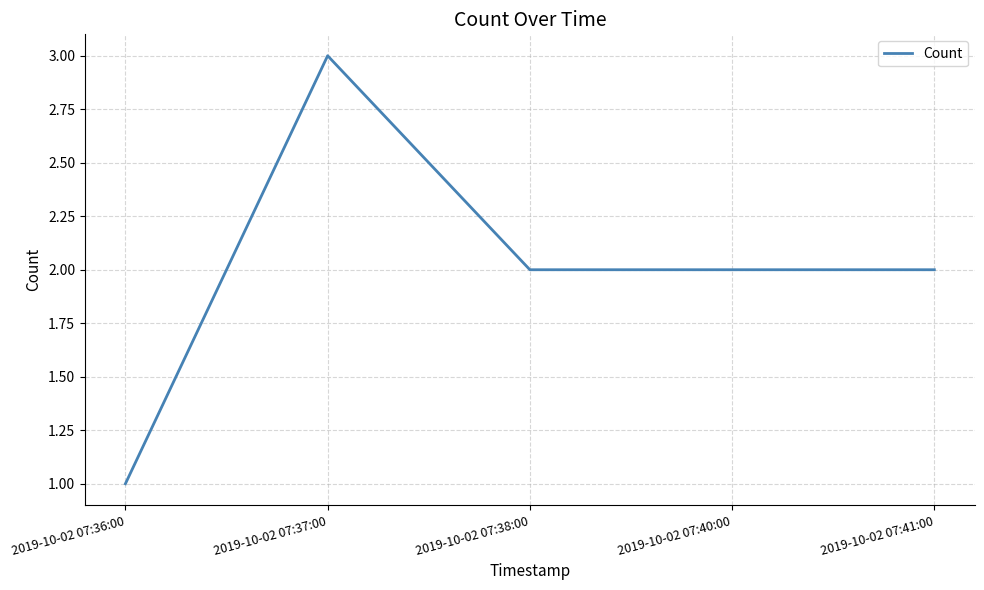

At which category does the chart reach its minimum across all series?

2019-10-02 07:36:00